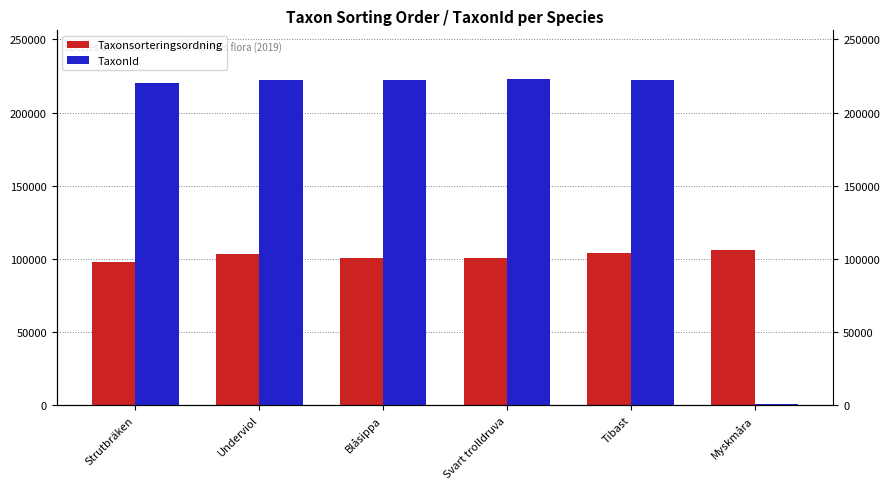

Rank the series by their maximum value, from lowest to highest.

Taxonsorteringsordning, TaxonId